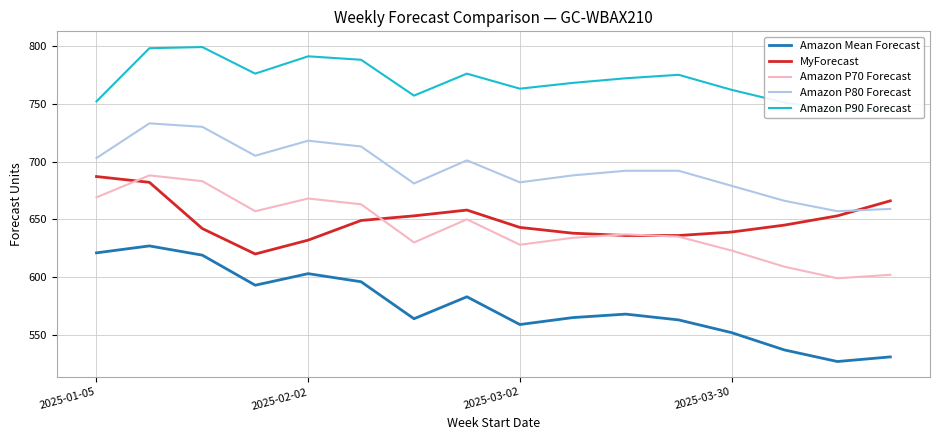

True or false: Amazon P90 Forecast has more than 2 points higher than both neighbors.

True